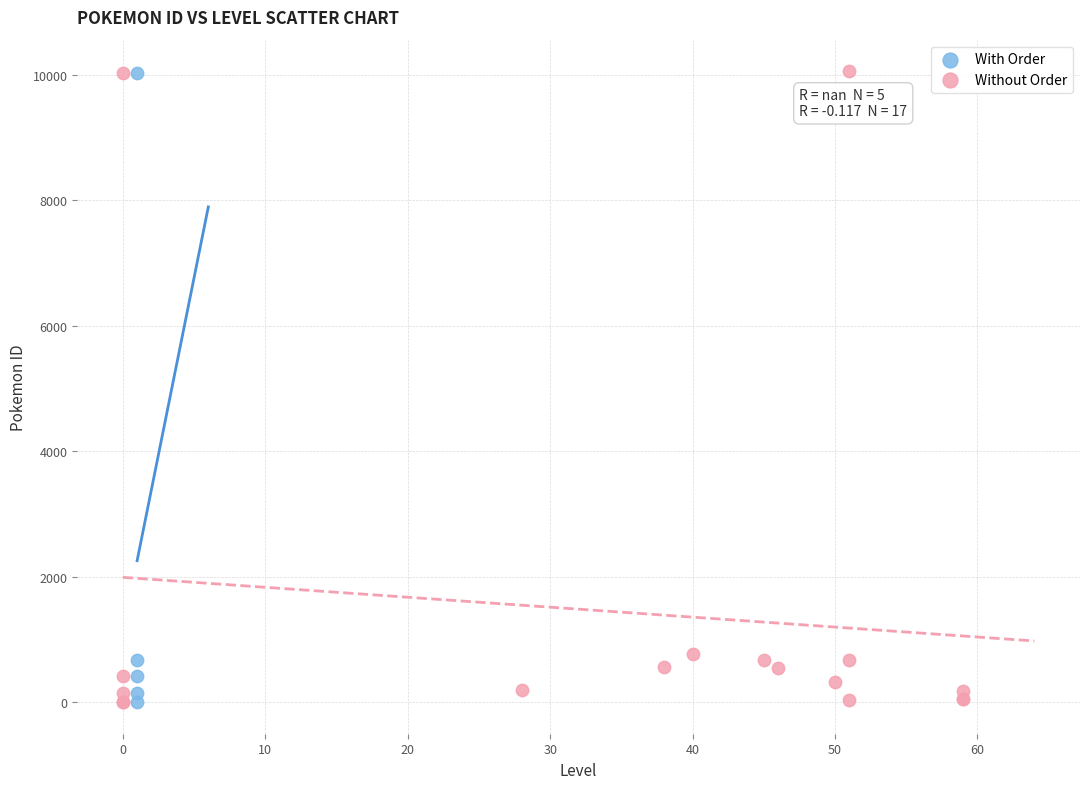

What are all the series names shown in the legend?

With Order, Without Order